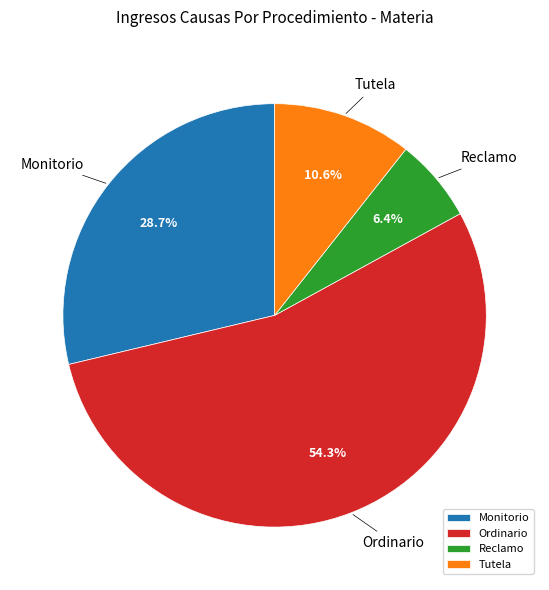

To the nearest percent, what is the difference between the largest and smallest slice percentages?

48%